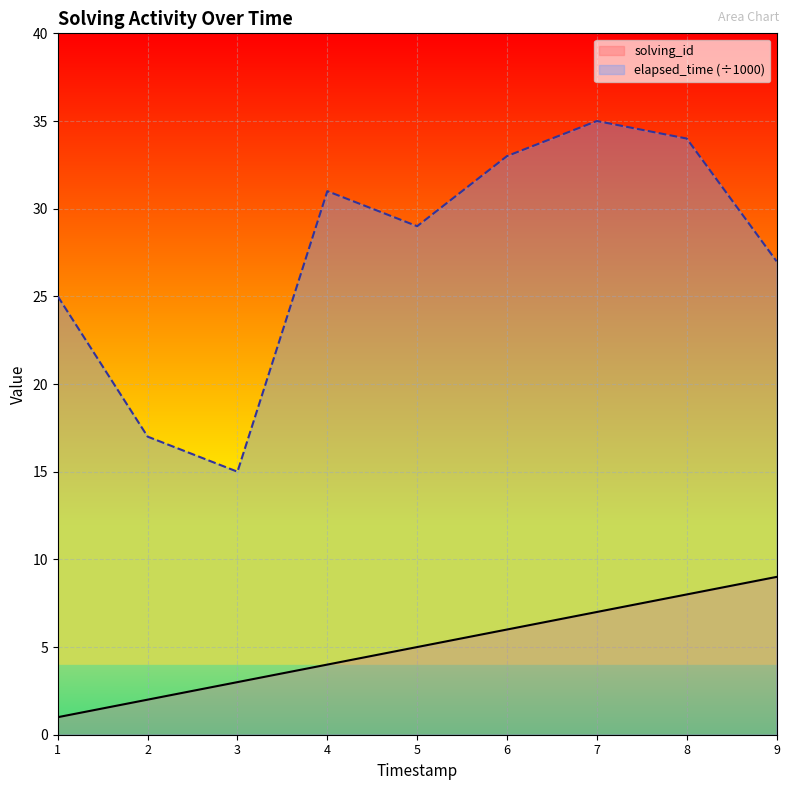

What is the value of the solving_id point at the 1st from the left?

1